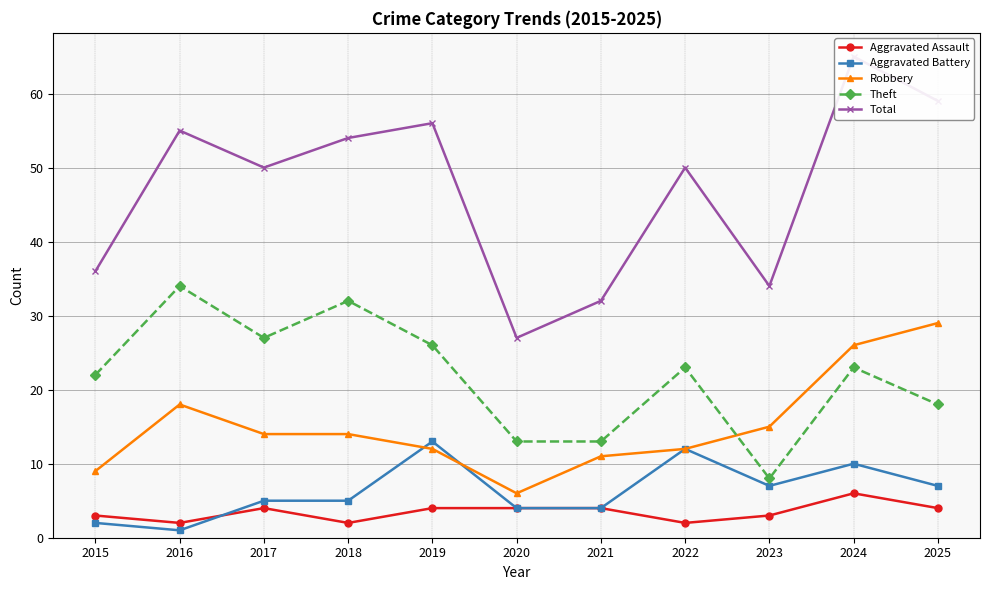

Which series has the largest range (max minus min)?

Total